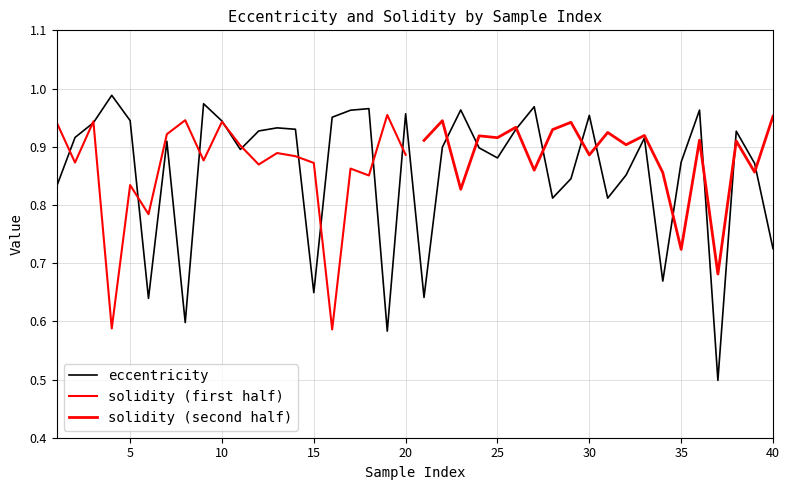

Where is the data nearest to the value 0?

37